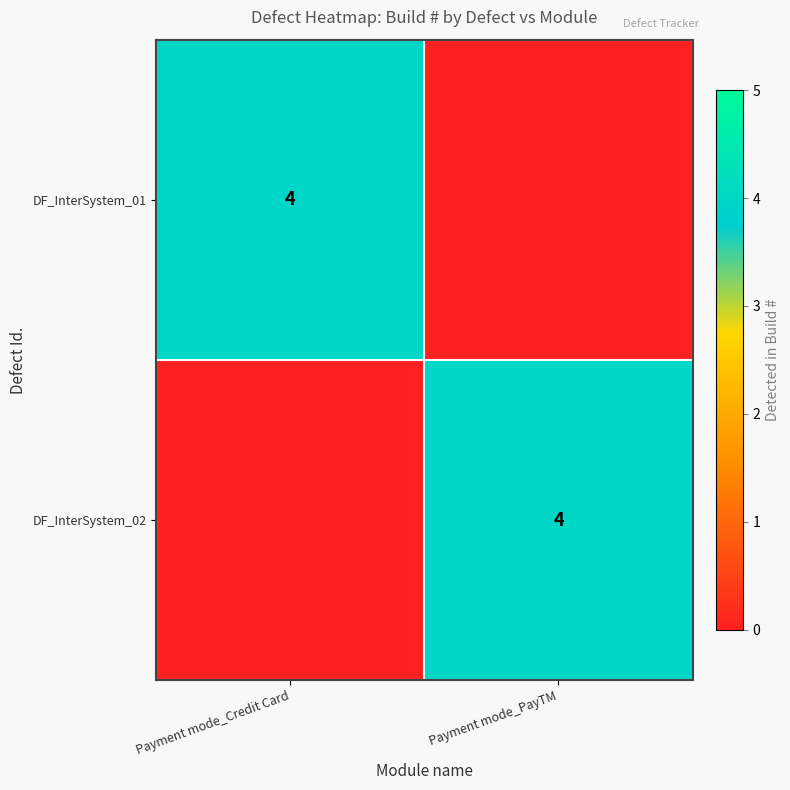

Is it true that DF_InterSystem_01 equals 4 at Payment mode_Credit Card?

True